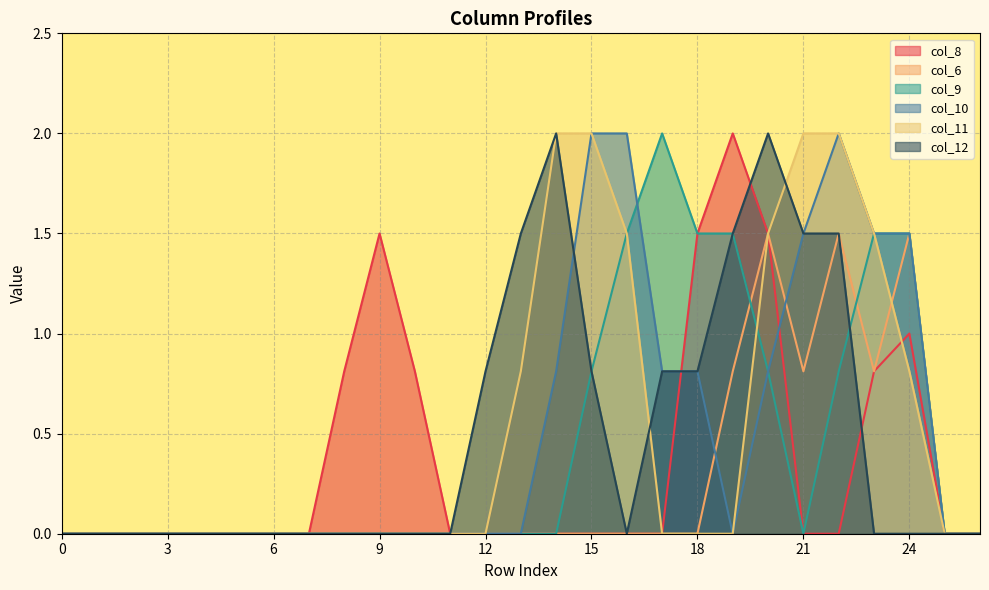

What is the difference between the col_12 values at 0 and 19?

1.5